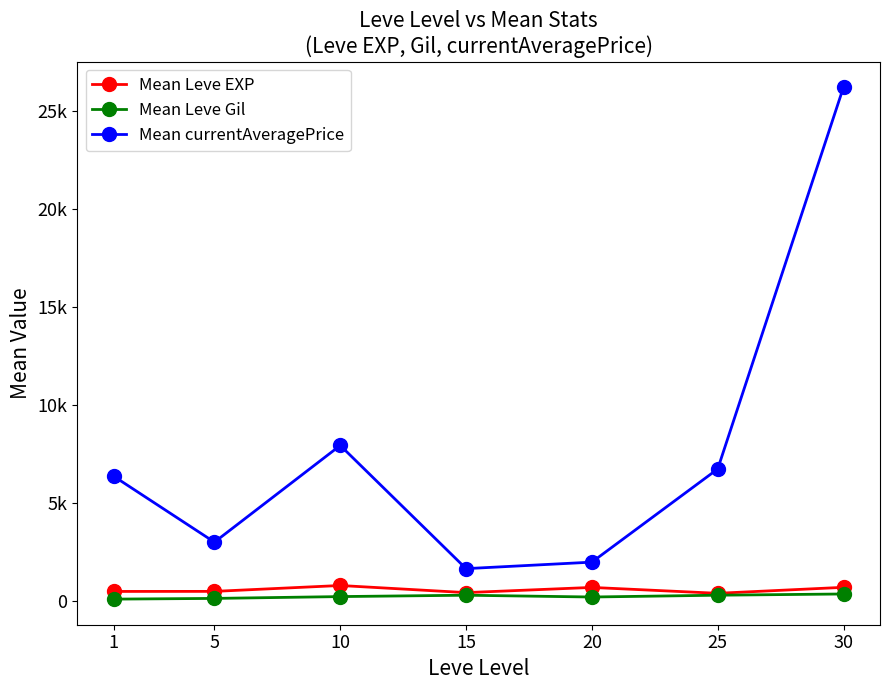

True or false: Mean Leve Gil and Mean currentAveragePrice cross at least once.

False